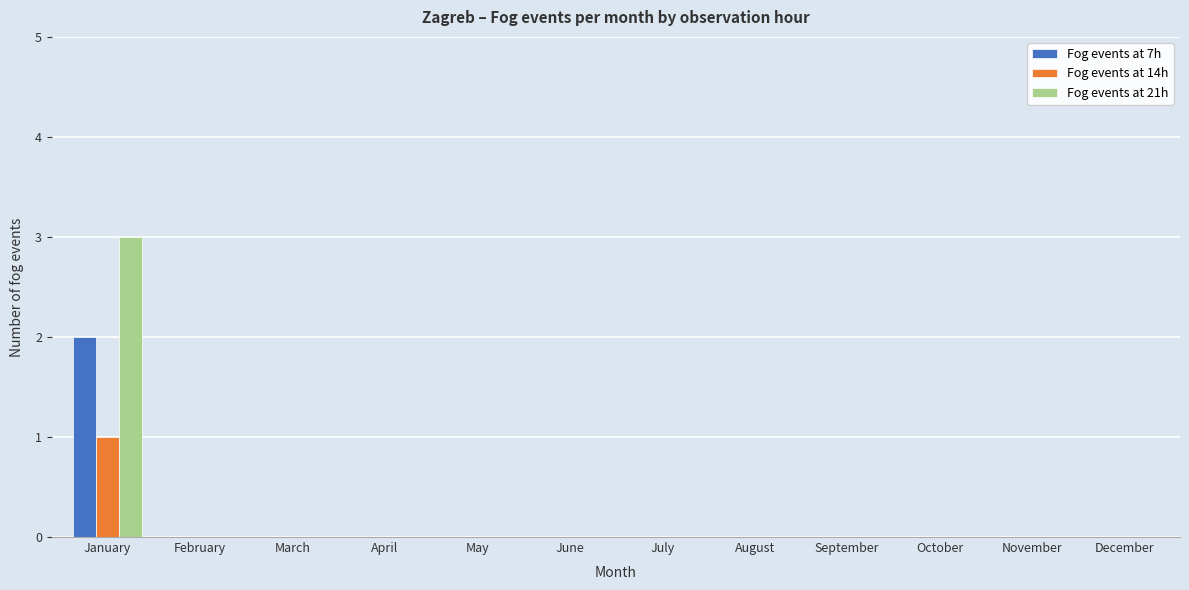

What is the highest value of the Fog events at 21h series?

3